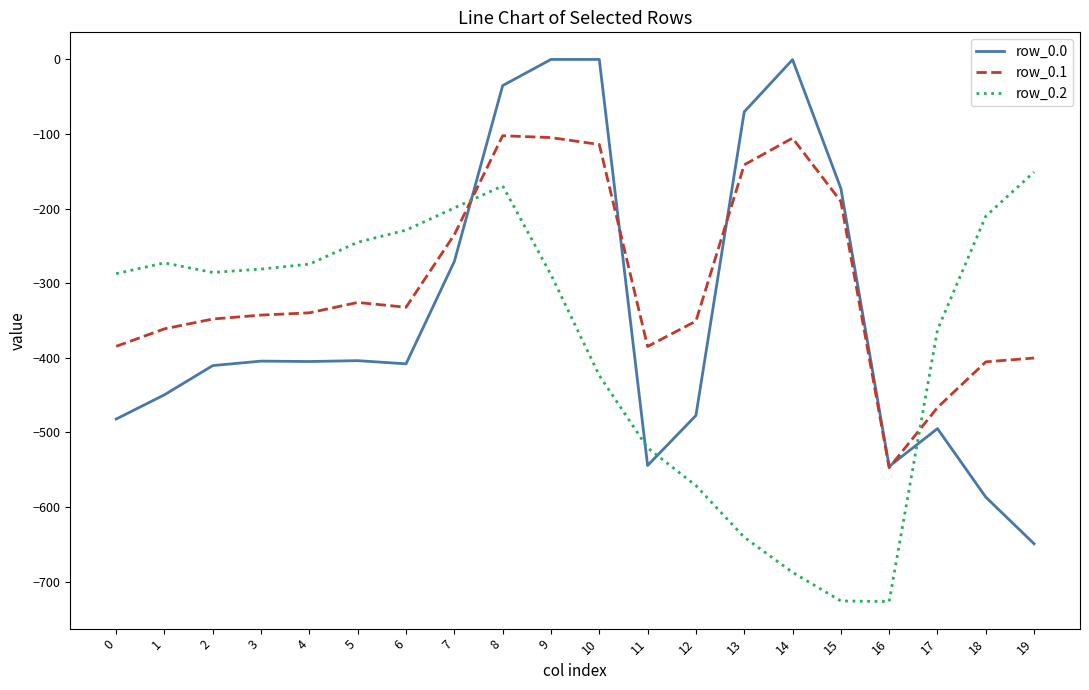

What is the maximum value for row_0.2?

-151.0